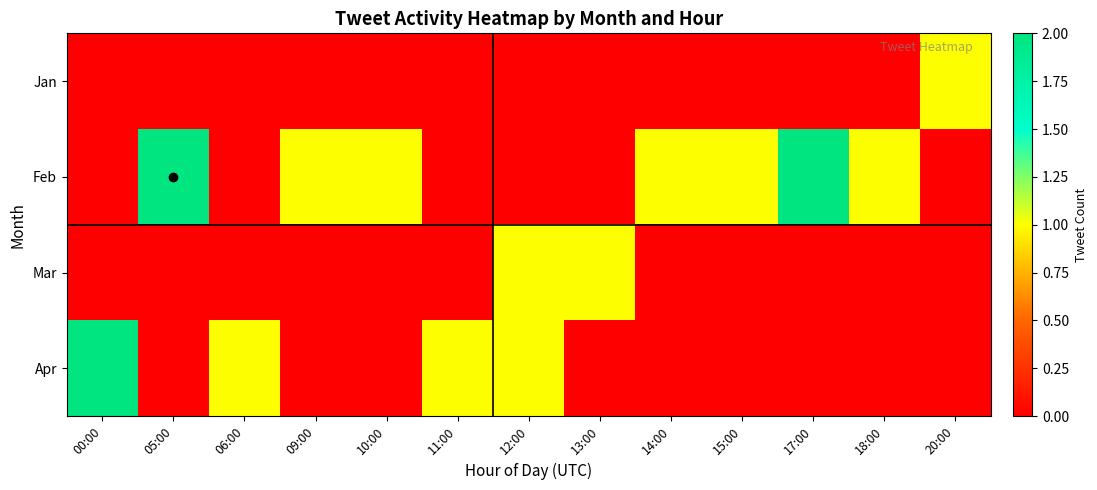

Which has a higher value, 10:00 or 00:00?

10:00